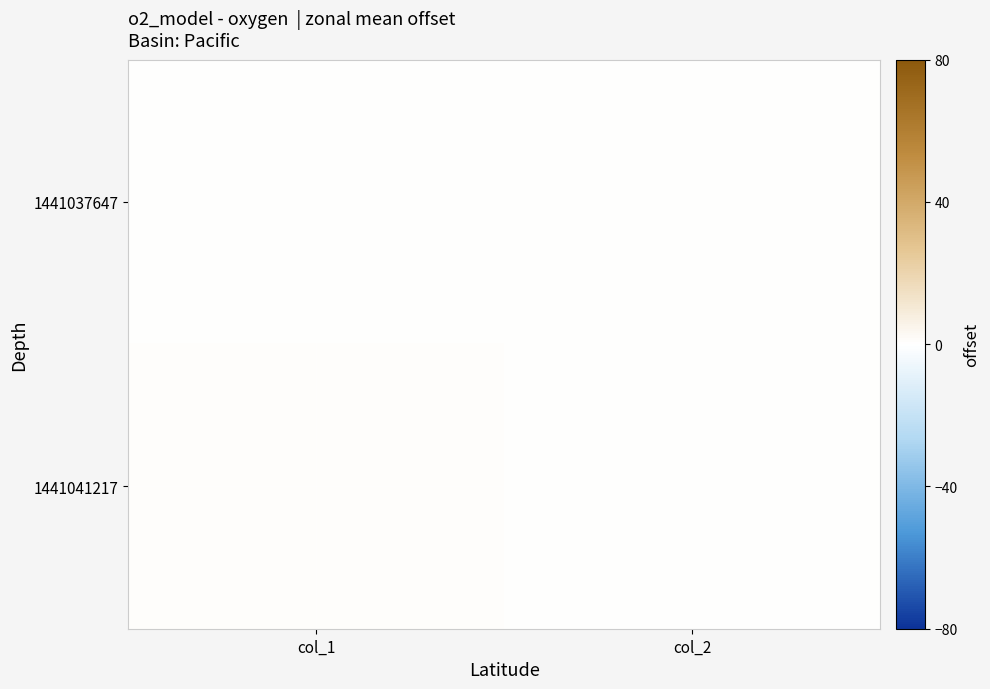

At which category is the sum across all series the highest?

col_1